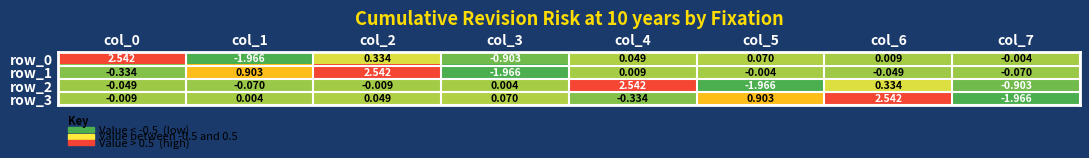

Is the value of row_1 at col_1 greater than the value of row_3 at col_1?

Yes